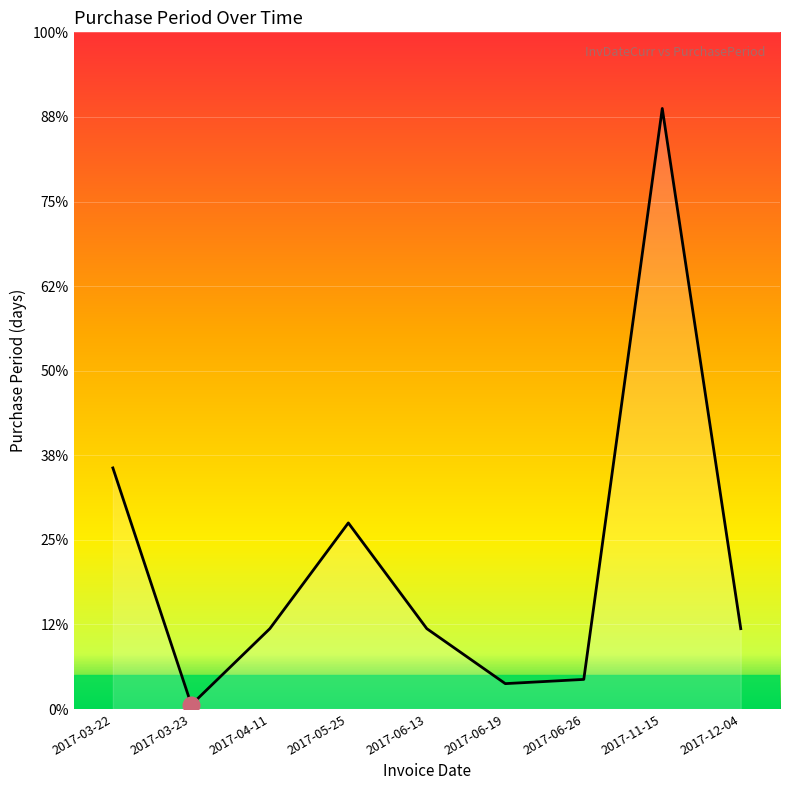

Which label corresponds to the largest value in the chart?

2017-11-15